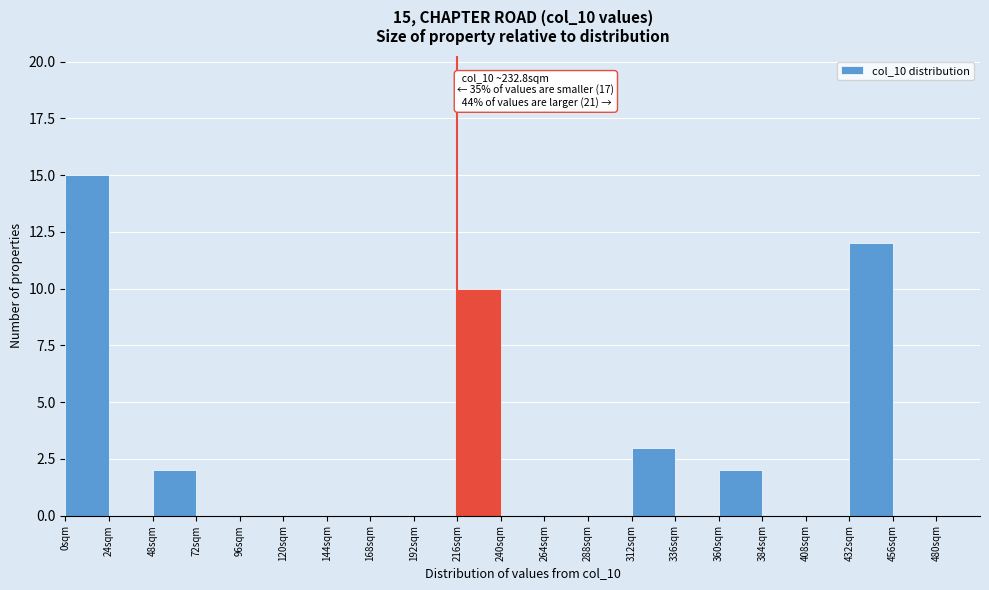

Which range on the x-axis has the tallest bar?

0 to 24